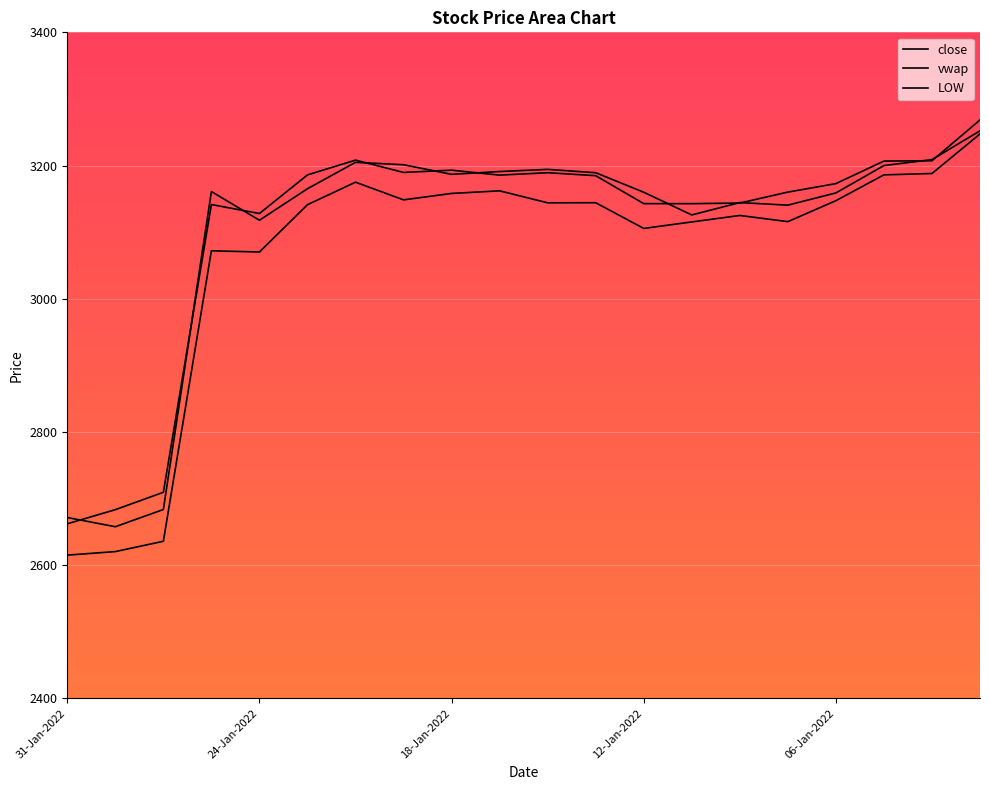

What is the approximate value of close at 27-Jan-2022?

2683.5